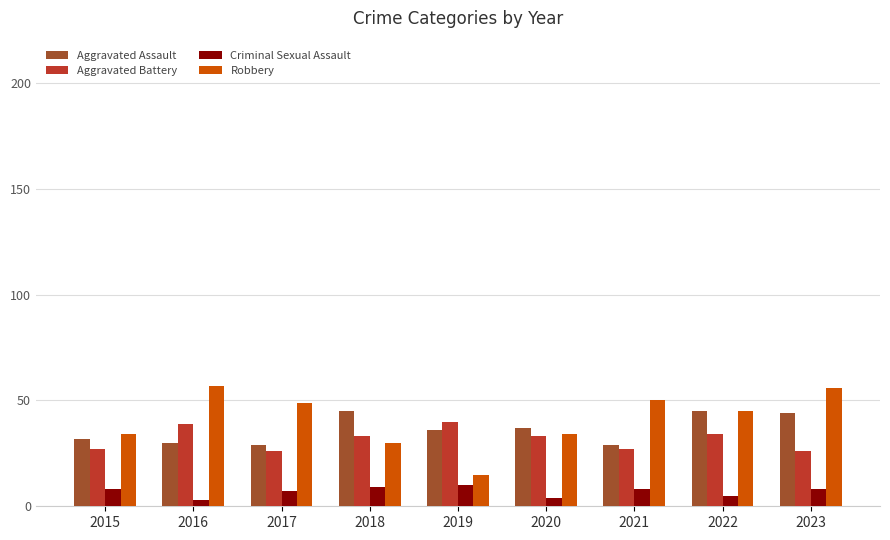

Is it true that Robbery equals 15 at 2019?

True